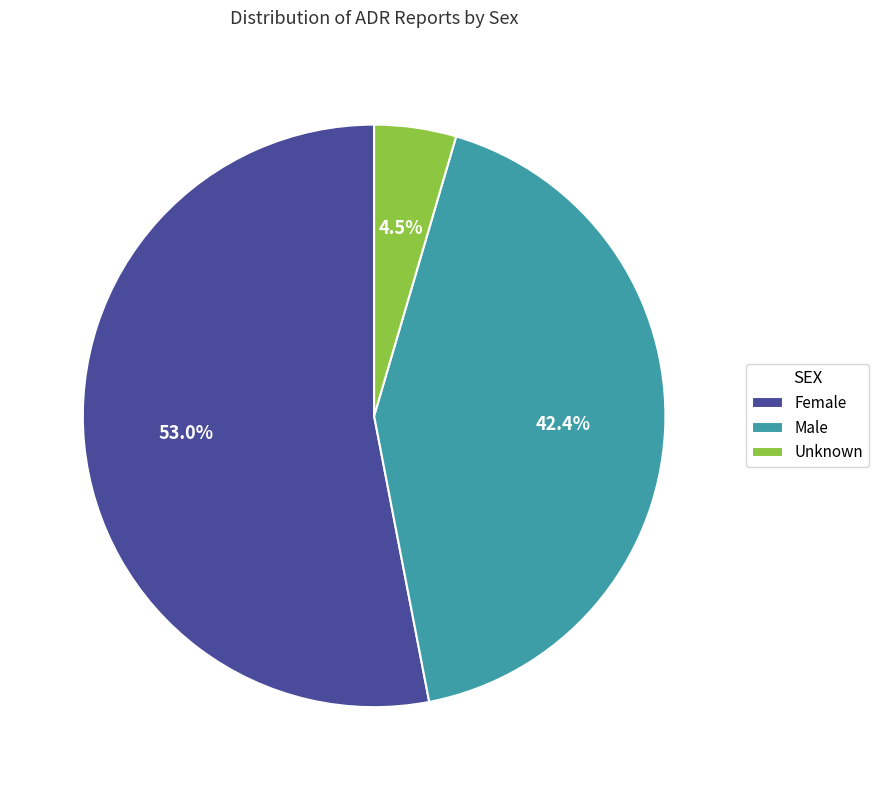

Count the number of slices in the pie.

3